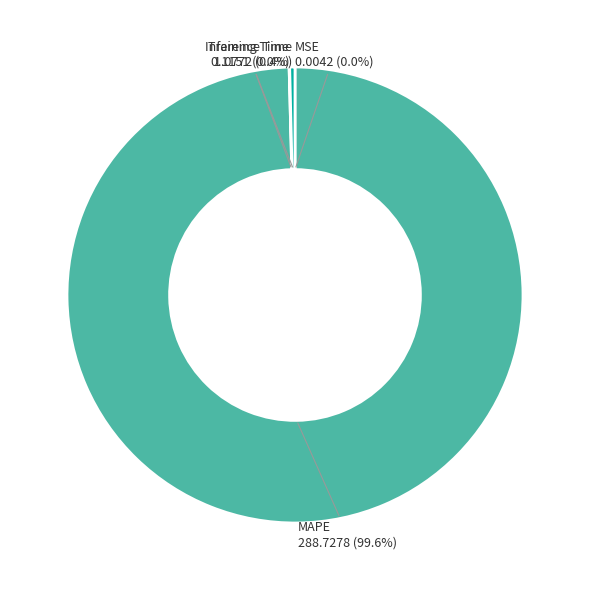

Rank the categories by value from highest to lowest.

MAPE, Inference Time, Training Time, MSE